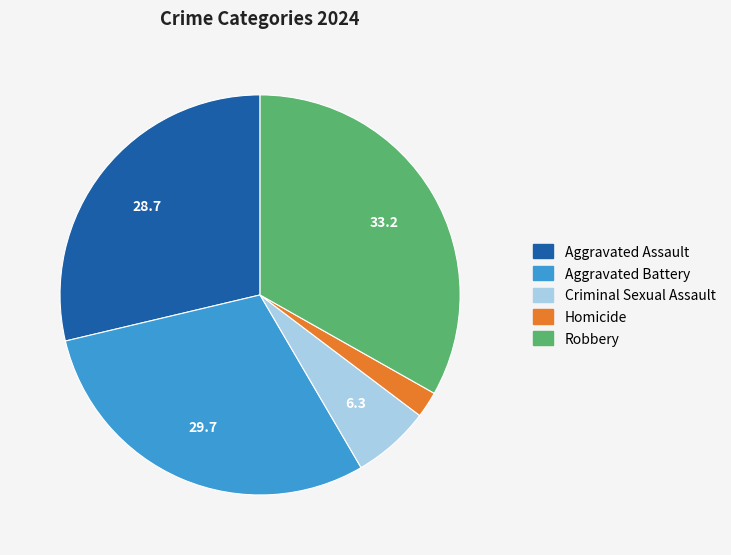

The Aggravated Battery slice represents 42% of the pie. True or false?

False